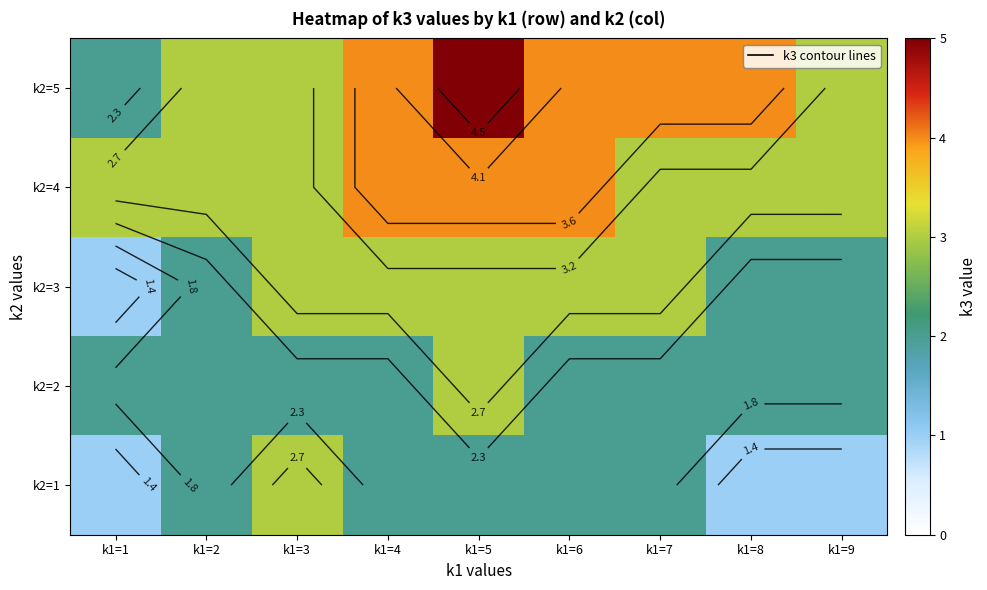

What is the sum of all k2=2 values?

19